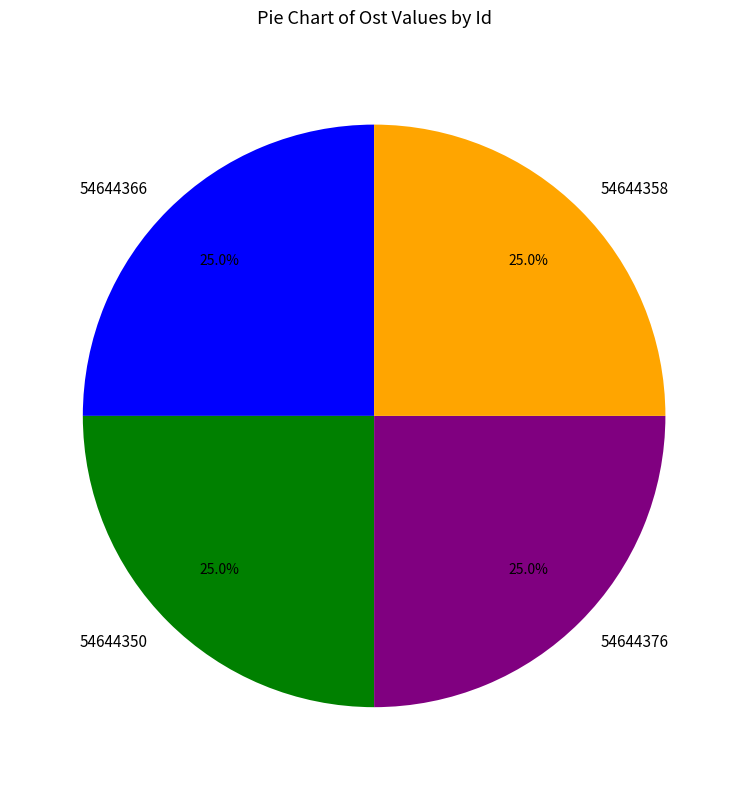

Approximately how many times larger is the value at 54644376 compared to 54644358?

1.0